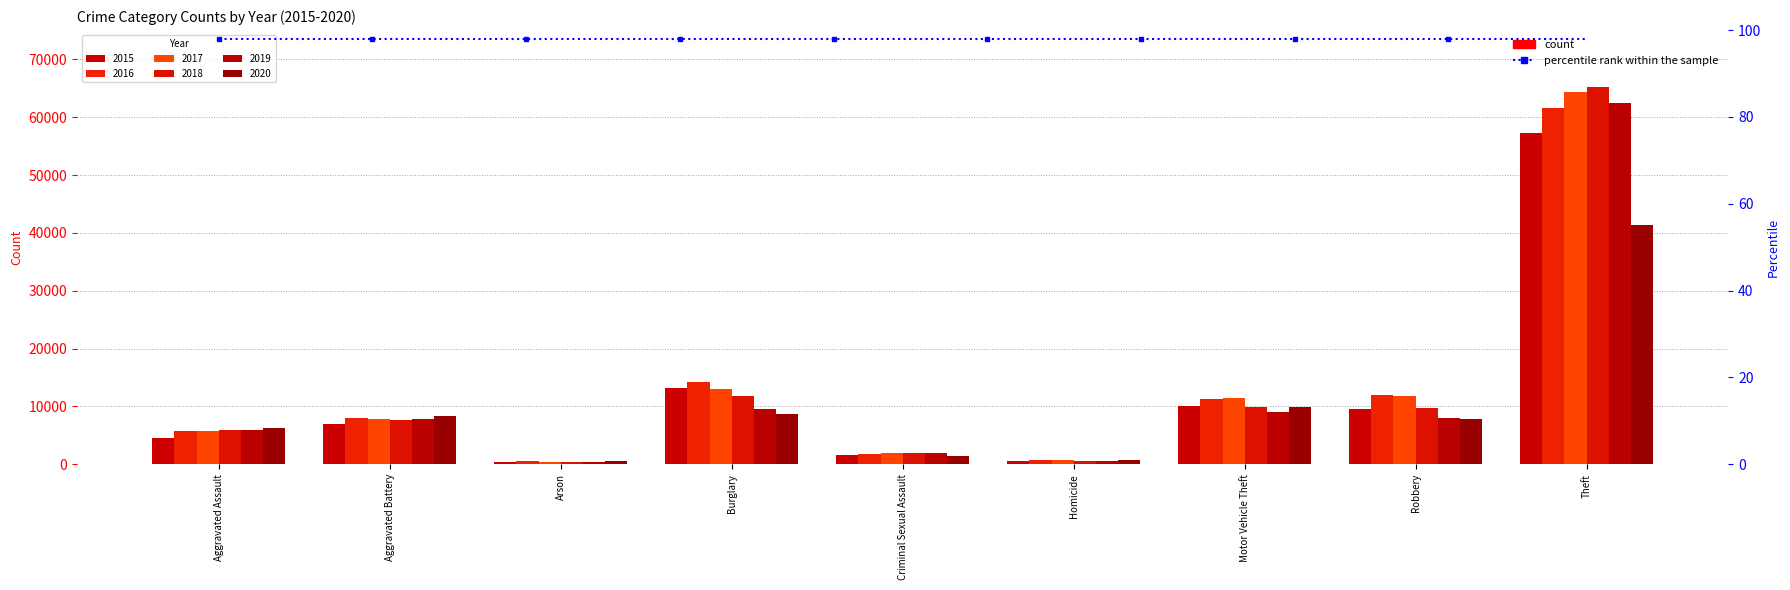

Reading left to right, list all the values displayed in this chart.

2015: 4480	7018	448	13184	1675	496	10068	9638	57350
2016: 5712	8085	515	14289	1822	786	11286	11960	61620
2017: 5793	7845	444	13001	1952	672	11380	11880	64382
2018: 6001	7734	373	11746	1988	589	9985	9680	65286
2019: 5841	7857	376	9639	1885	498	8977	7994	62491
2020: 6263	8319	588	8757	1461	787	9956	7855	41318